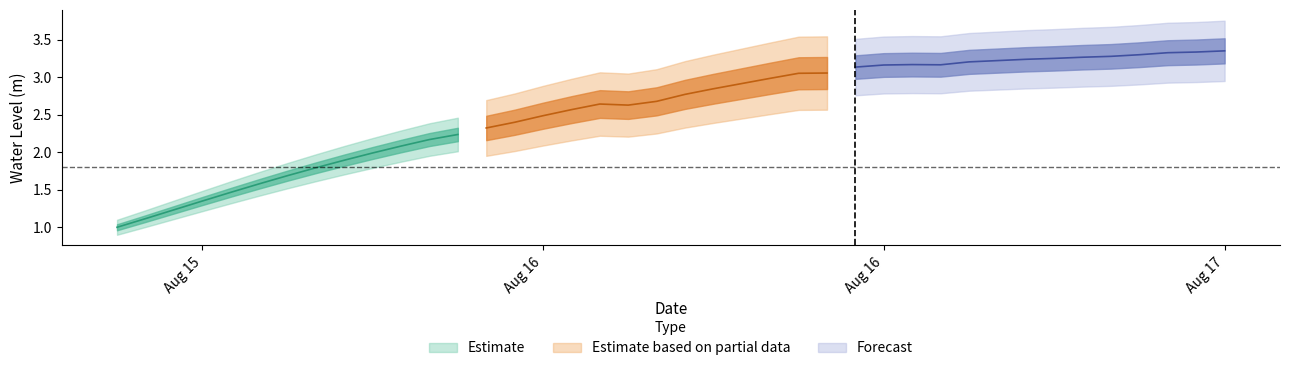

The value at 18 is 2.6. True or false?

True